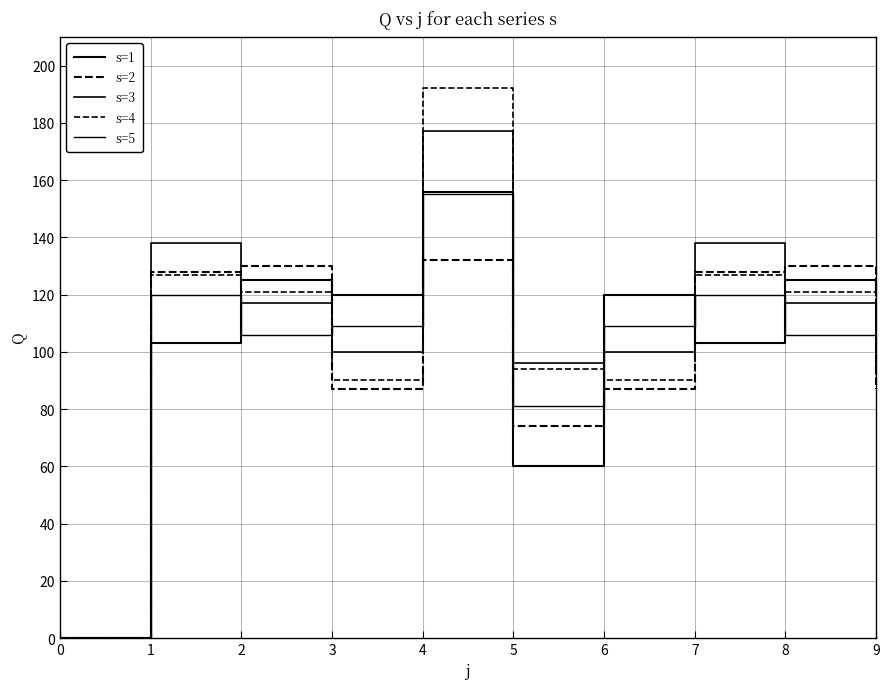

How many lines are shown in the chart?

5